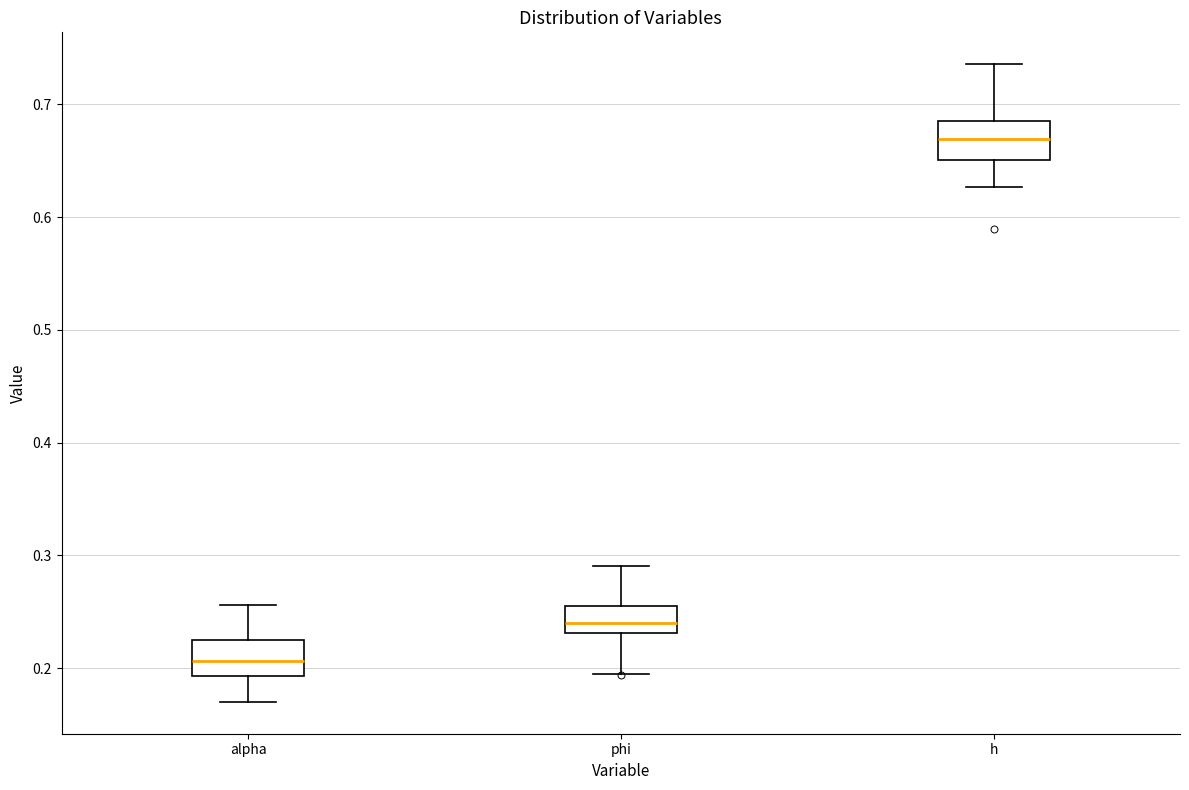

Reading left to right, read every box against the y-axis: the position of its median line, the range the box covers, and the ends of its whiskers. The values are not printed on the chart, so give them approximately, as read against the axis.

alpha: median 0.21, box 0.19 to 0.22, whiskers 0.17 to 0.26
phi: median 0.24, box 0.23 to 0.26, whiskers 0.20 to 0.29
h: median 0.67, box 0.65 to 0.69, whiskers 0.63 to 0.74